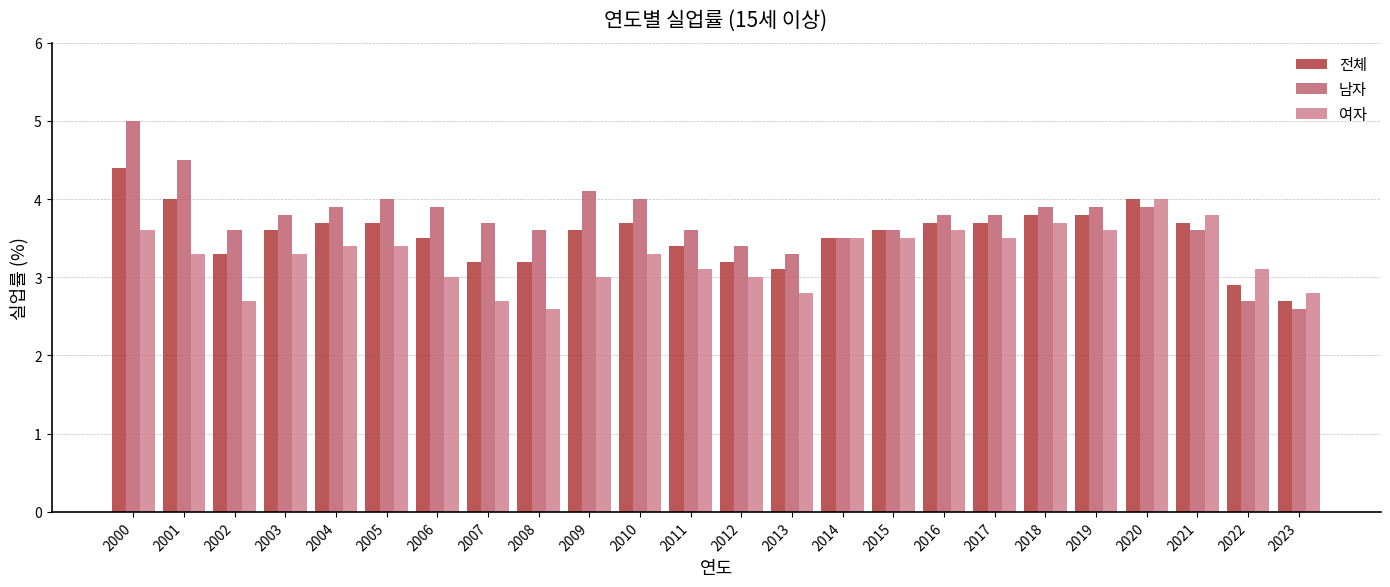

Is it true that 전체 equals 3.6 at 2015?

True